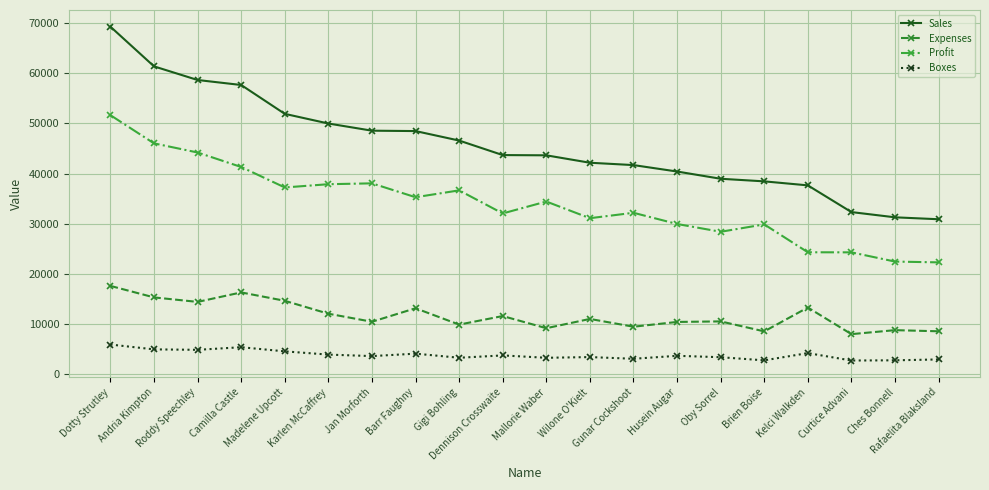

Rank the series by their average value, from lowest to highest.

Boxes, Expenses, Profit, Sales